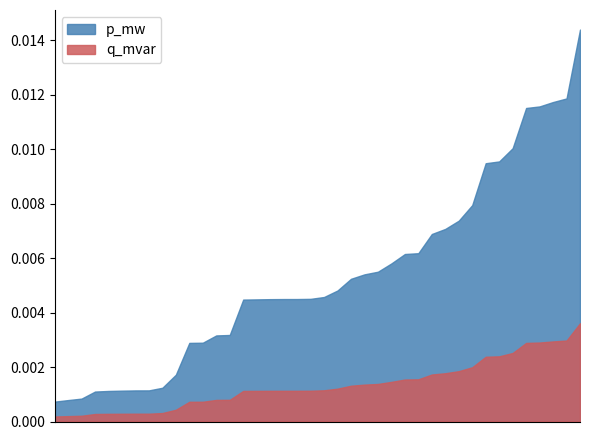

True or false: q_mvar and p_mw intersect in this chart.

False